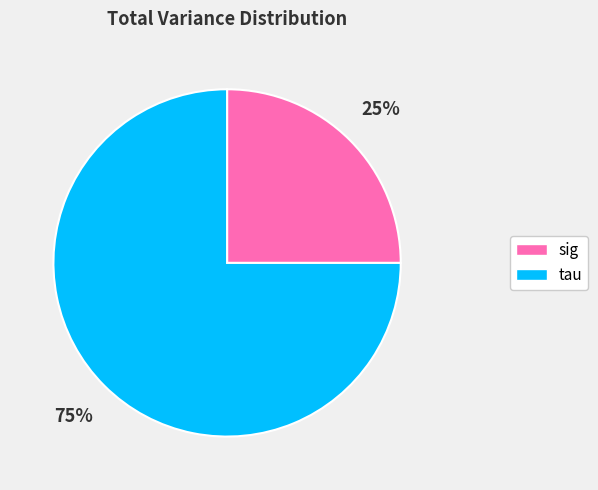

What is the largest slice in the pie chart?

tau